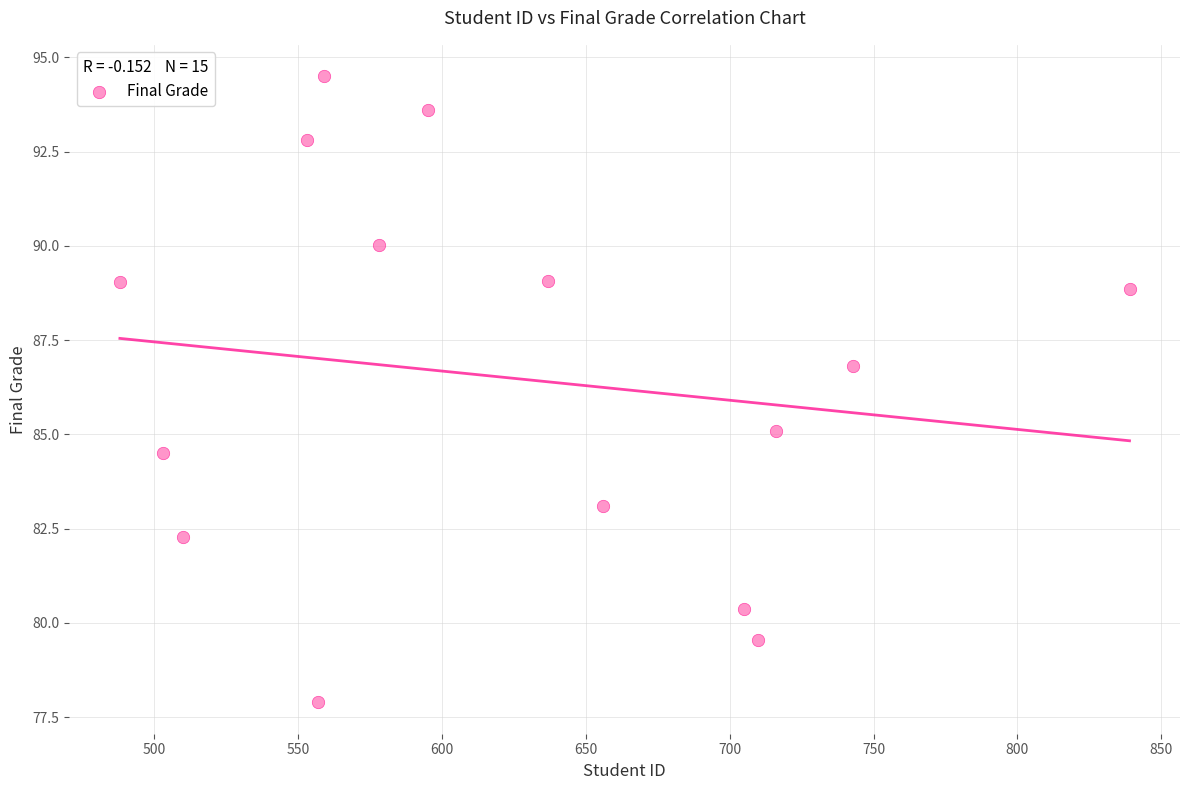

What is the range of Y values (max minus min)?

16.6